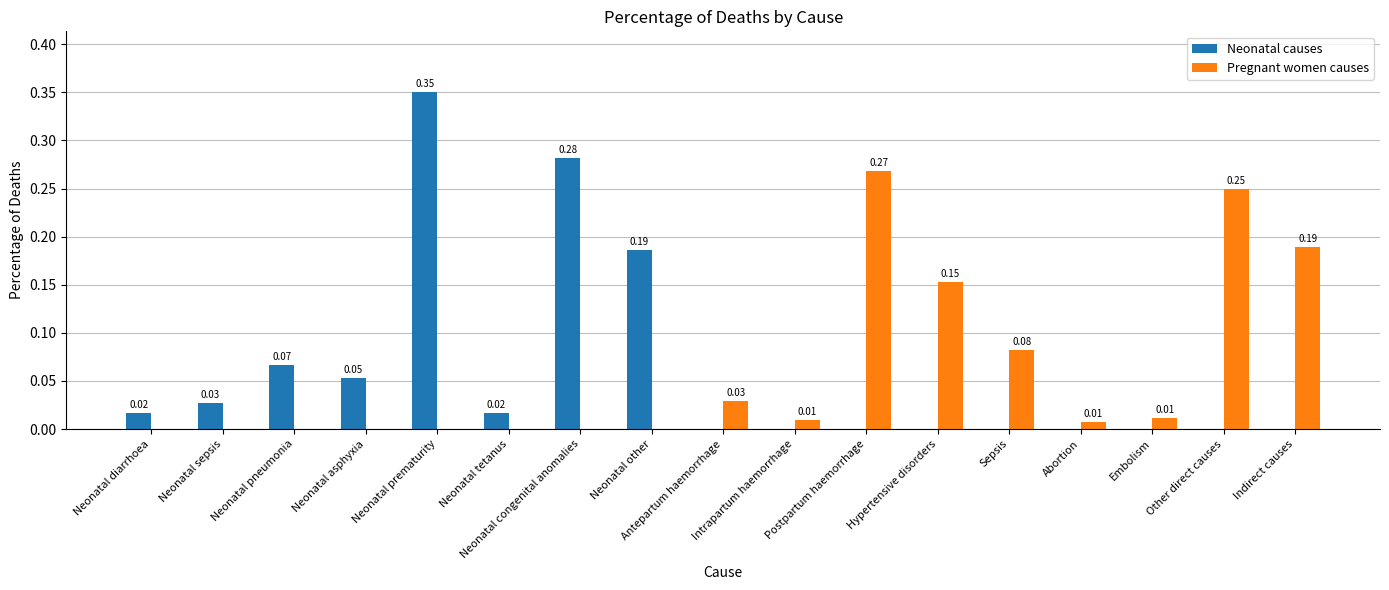

Are the bars grouped side by side (vs. stacked)?

Yes